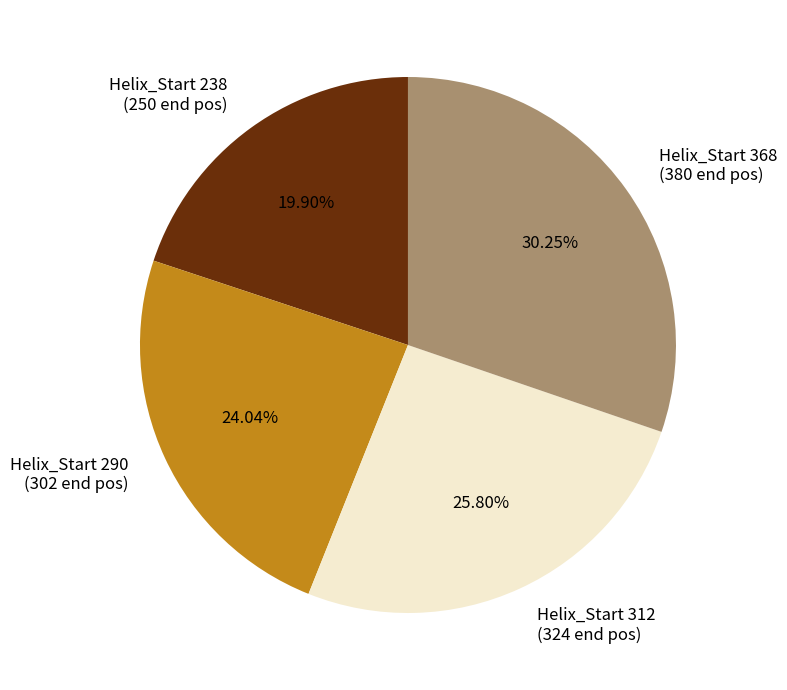

Count the number of slices in the pie.

4